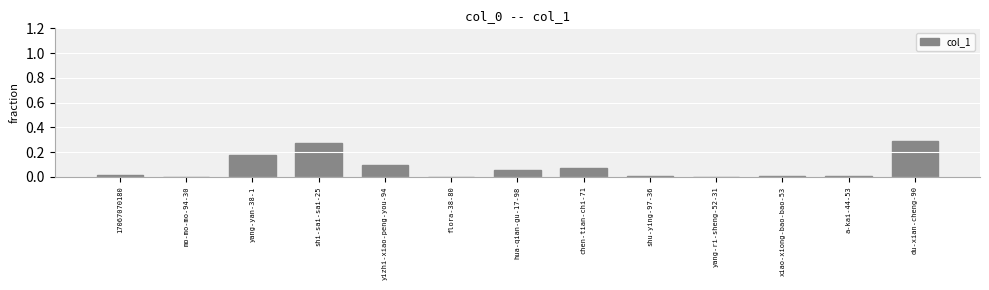

Are the bars grouped side by side (vs. stacked)?

No